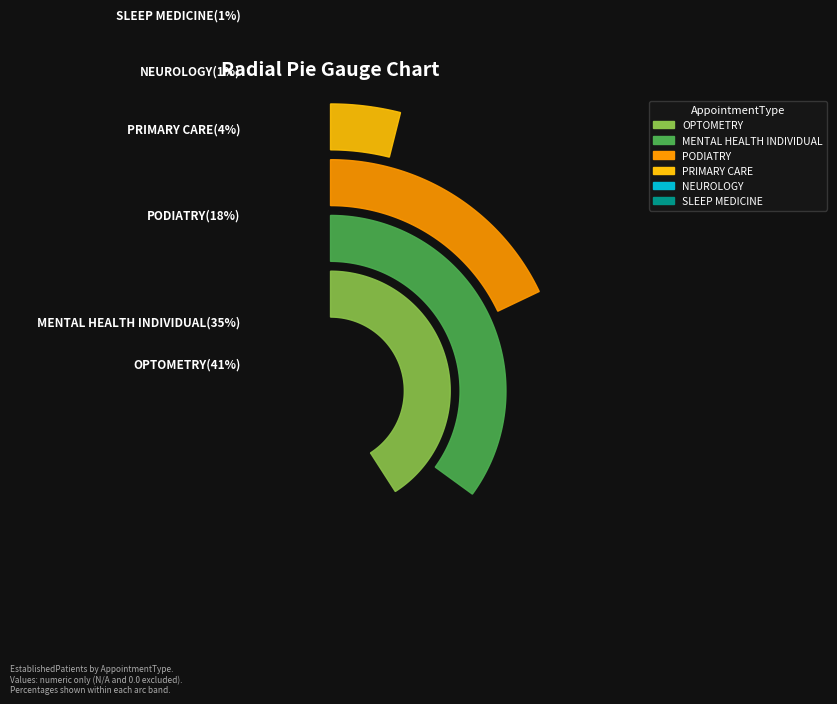

True or false: MENTAL HEALTH INDIVIDUAL accounts for 35% of the total.

True